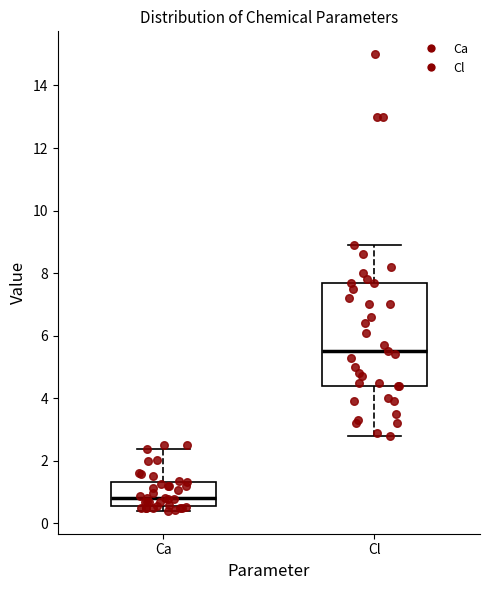

Reading left to right, read every box against the y-axis: the position of its median line, the range the box covers, and the ends of its whiskers. The values are not printed on the chart, so give them approximately, as read against the axis.

Ca: median 0.8, box 0.6 to 1.4, whiskers 0.4 to 2.4
Cl: median 5.6, box 4.4 to 7.8, whiskers 2.8 to 9.0